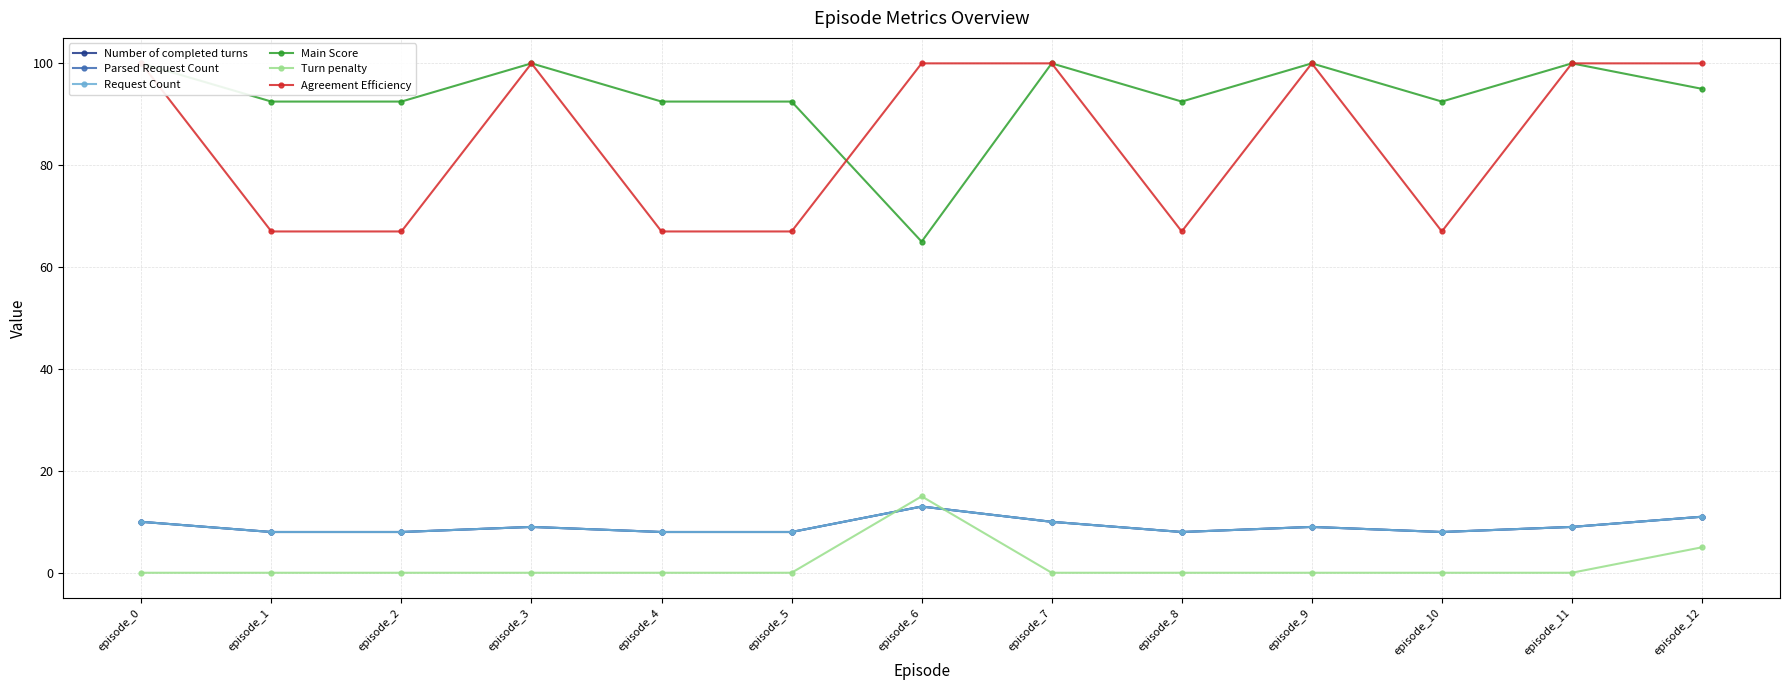

Reading left to right, transcribe all the data shown in this chart.

Number of completed turns: 10.0	8.0	8.0	9.0	8.0	8.0	13.0	10.0	8.0	9.0	8.0	9.0	11.0
Parsed Request Count: 10.0	8.0	8.0	9.0	8.0	8.0	13.0	10.0	8.0	9.0	8.0	9.0	11.0
Request Count: 10.0	8.0	8.0	9.0	8.0	8.0	13.0	10.0	8.0	9.0	8.0	9.0	11.0
Main Score: 100.0	92.5	92.5	100.0	92.5	92.5	65.0	100.0	92.5	100.0	92.5	100.0	95.0
Turn penalty: 0.0	0.0	0.0	0.0	0.0	0.0	15.0	0.0	0.0	0.0	0.0	0.0	5.0
Agreement Efficiency: 100.0	67.0	67.0	100.0	67.0	67.0	100.0	100.0	67.0	100.0	67.0	100.0	100.0